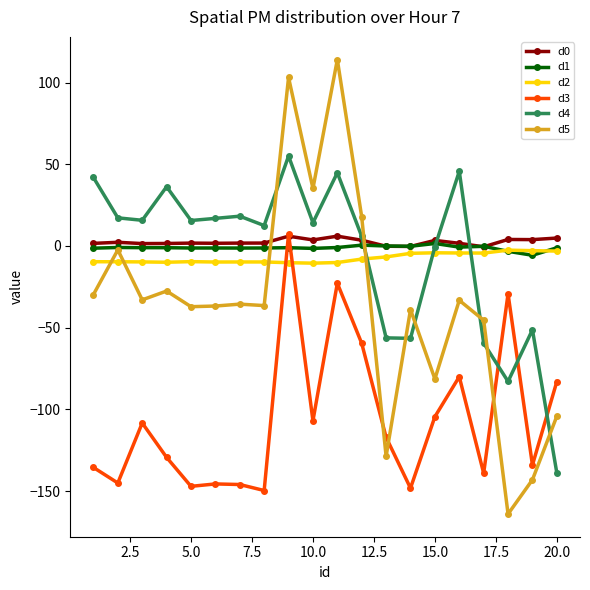

How many distinct data groups are displayed?

6